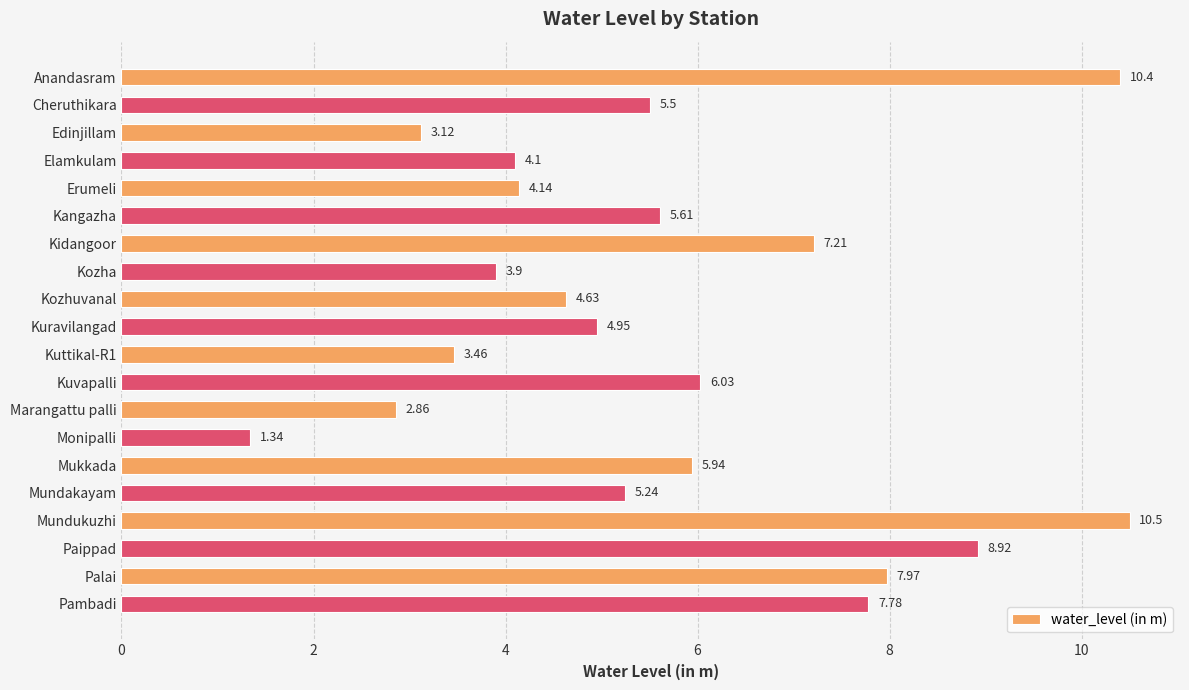

At which category does the chart reach its minimum across all series?

Monipalli